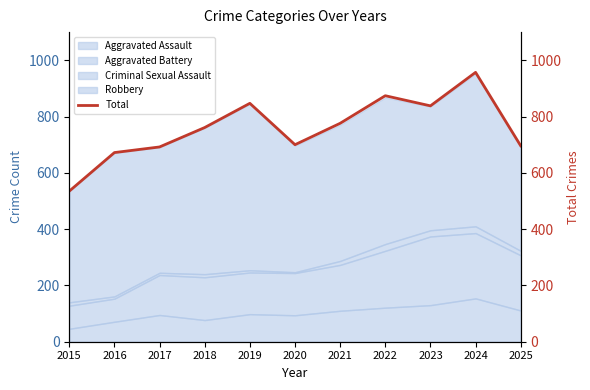

What value does the data have at 2015, to the nearest 5?

535